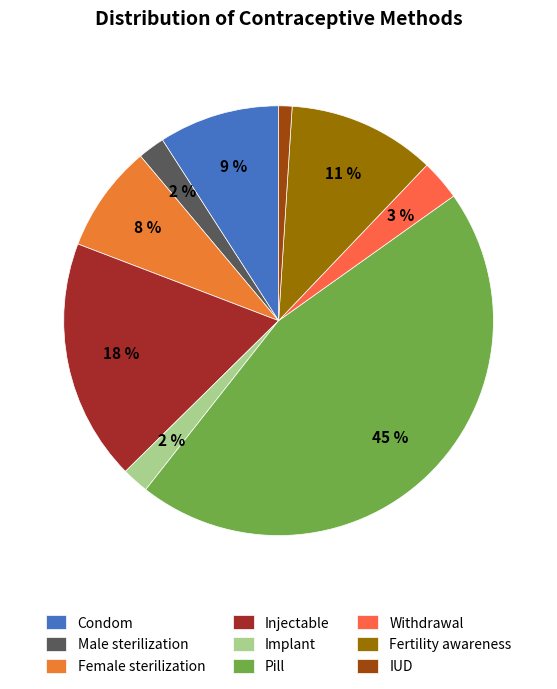

To the nearest percent, what is the difference between the largest and smallest slice percentages?

44%